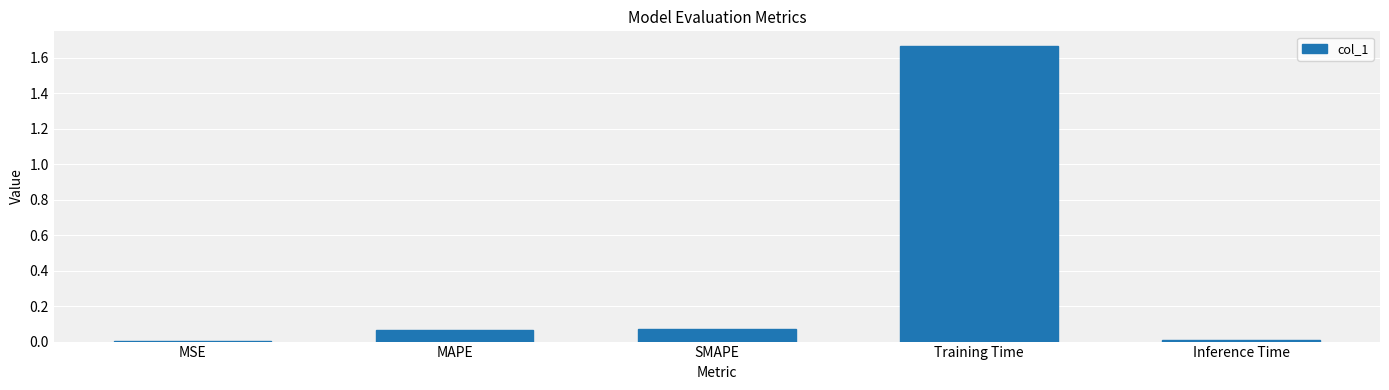

What is the sum of all values?

1.8